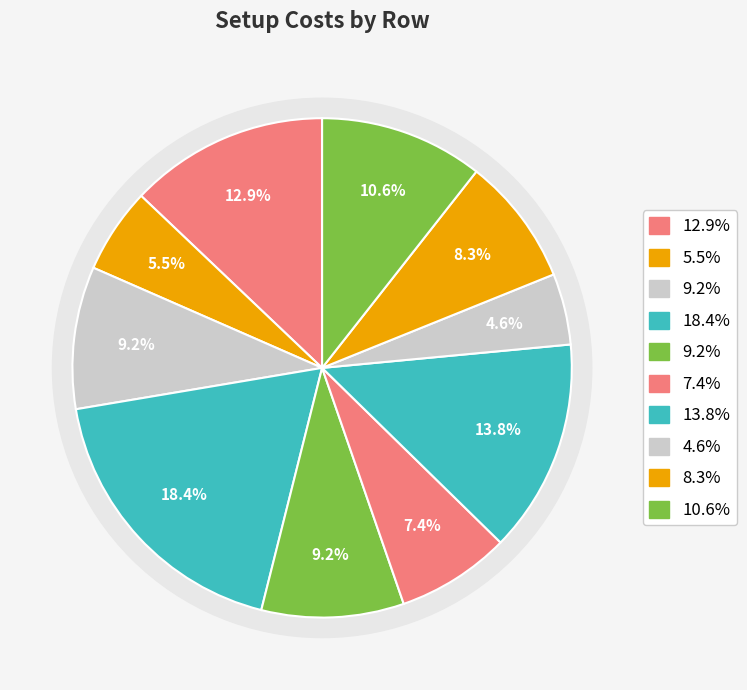

What portion of the pie excludes 2?

94.5%